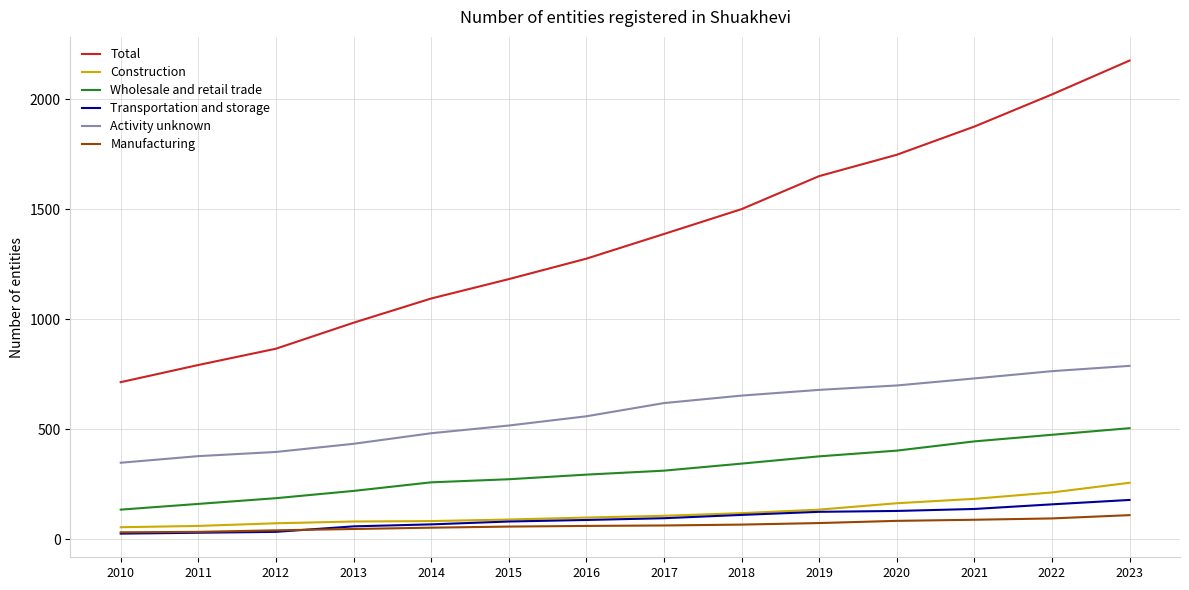

How many series are shown in this chart?

6